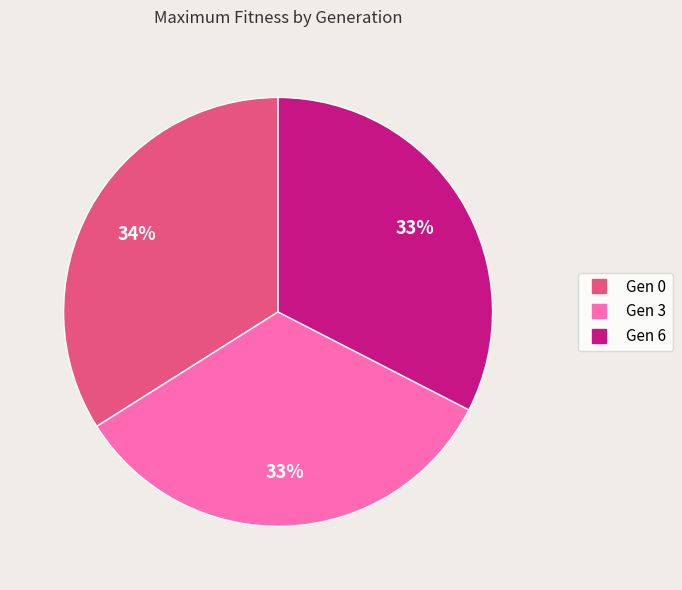

To the nearest percent, what is the difference between the largest and smallest slice percentages?

1%